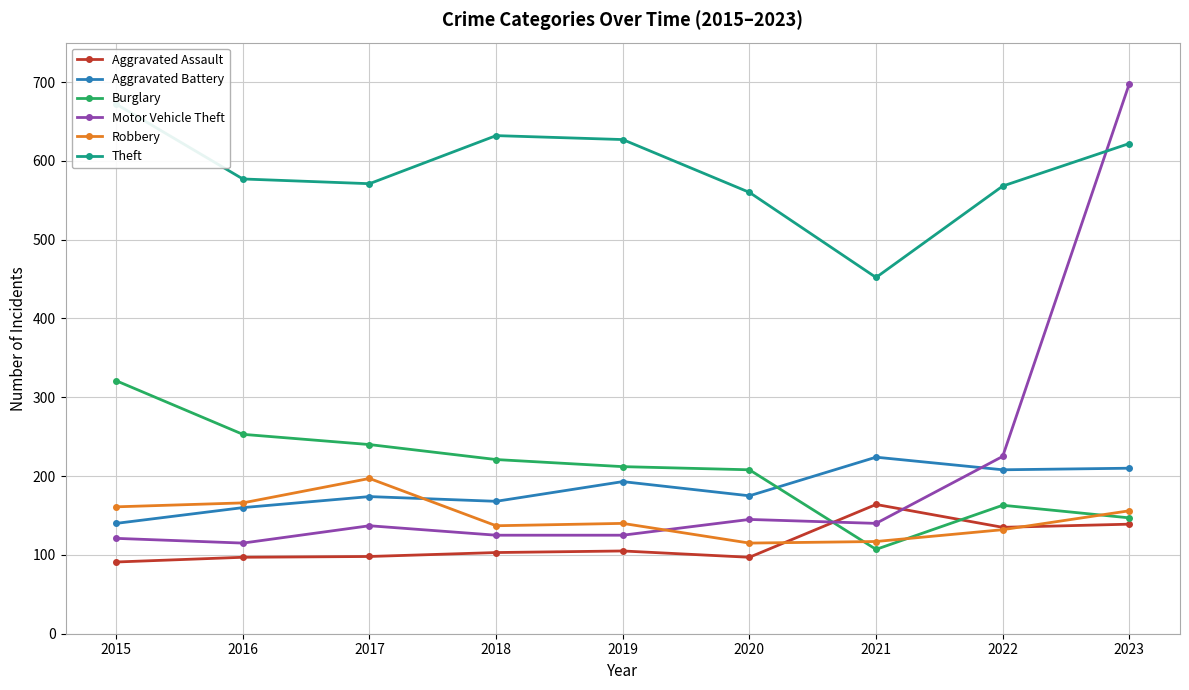

At 2023, list the series in order from smallest to largest.

Aggravated Assault, Burglary, Robbery, Aggravated Battery, Theft, Motor Vehicle Theft